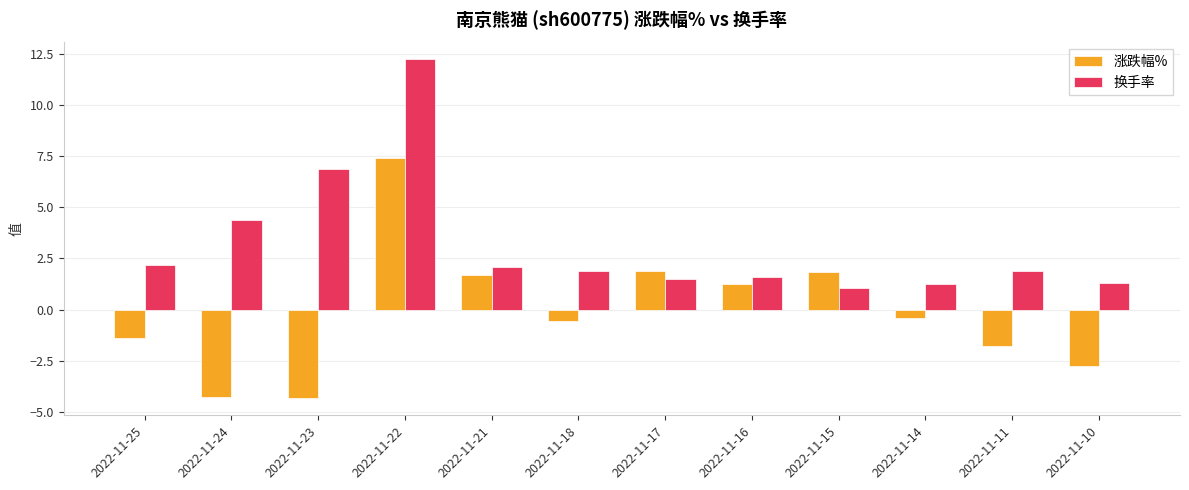

Which category has the highest value across all series?

2022-11-22